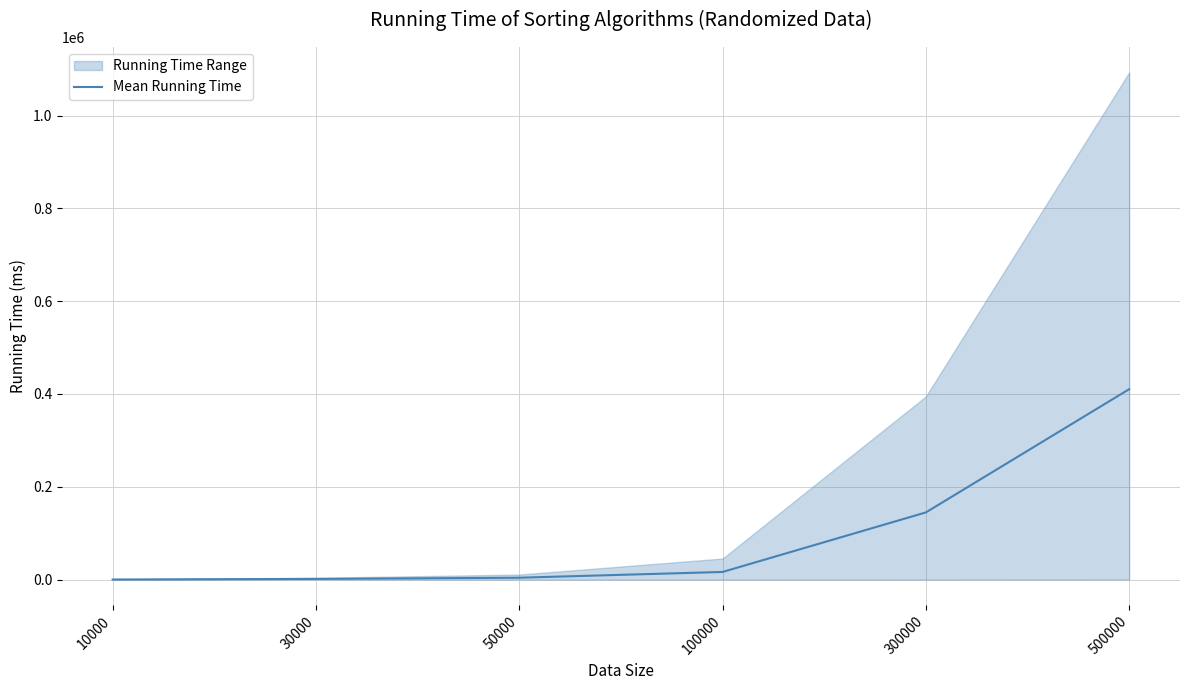

List the labels in order of value, largest first.

500000, 300000, 100000, 50000, 30000, 10000